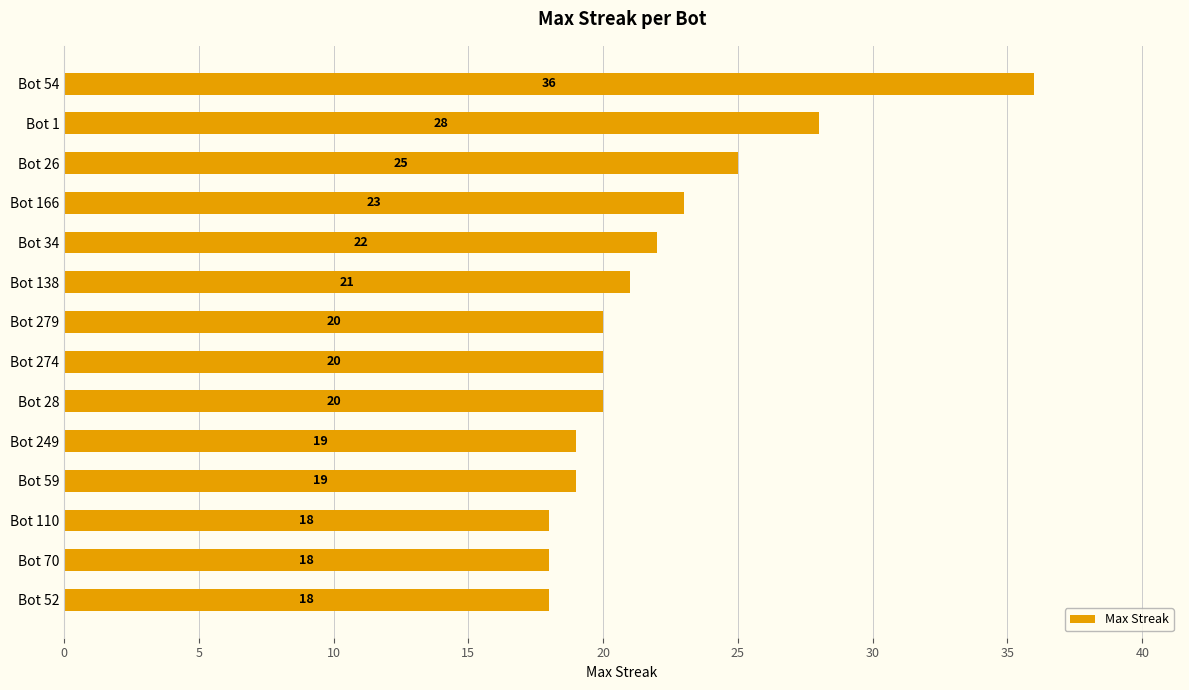

At which label is the value closest to 27?

Bot 1